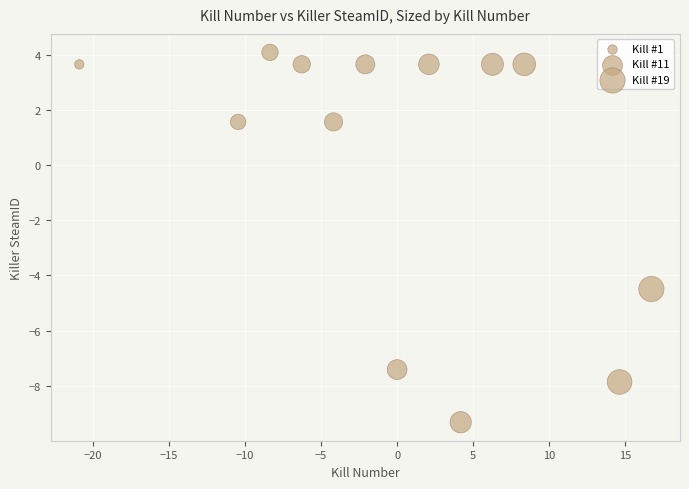

What Y value in the scatter plot is closest to -2?

-4.5